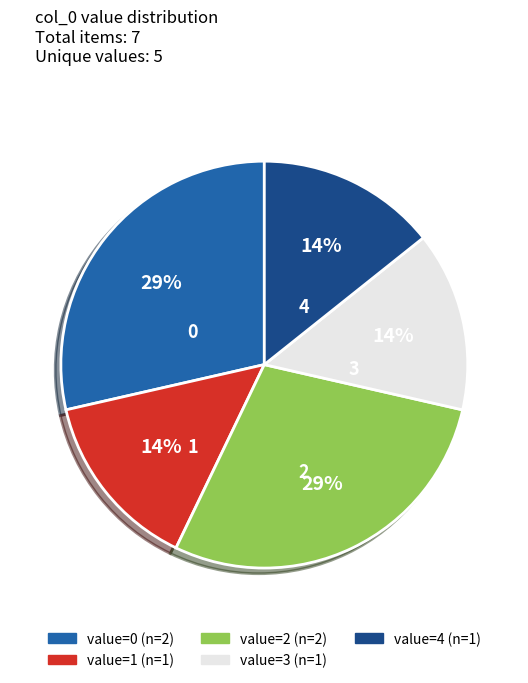

To the nearest percent, what portion does 1 represent?

14%